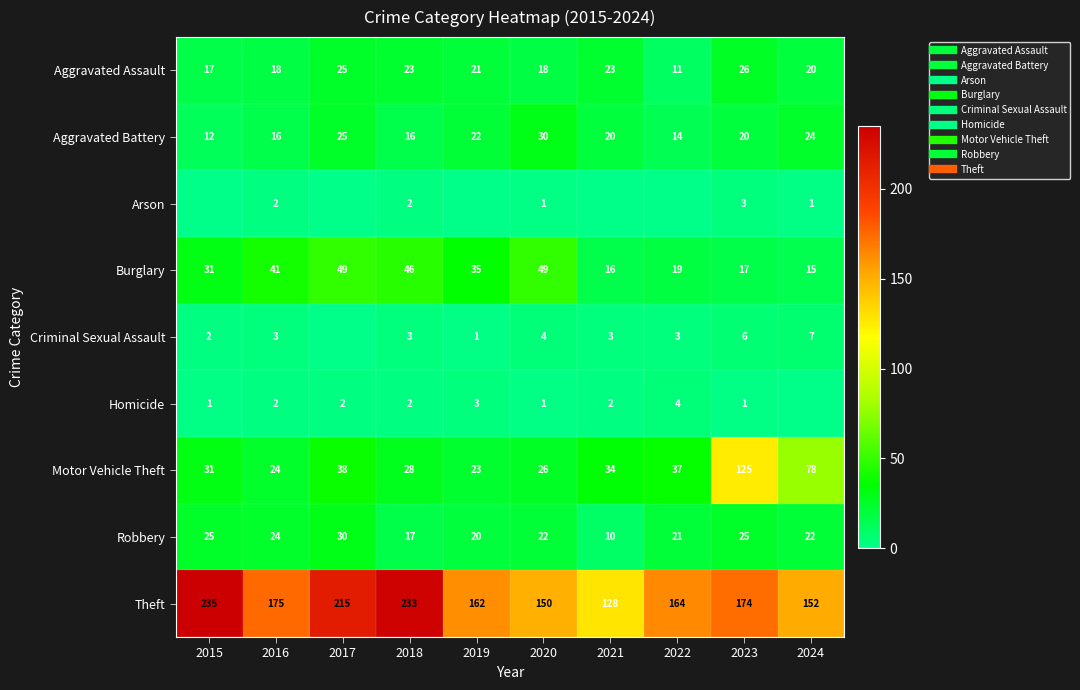

Rank the series at 2016 from lowest to highest value.

Arson, Homicide, Criminal Sexual Assault, Aggravated Battery, Aggravated Assault, Motor Vehicle Theft, Robbery, Burglary, Theft